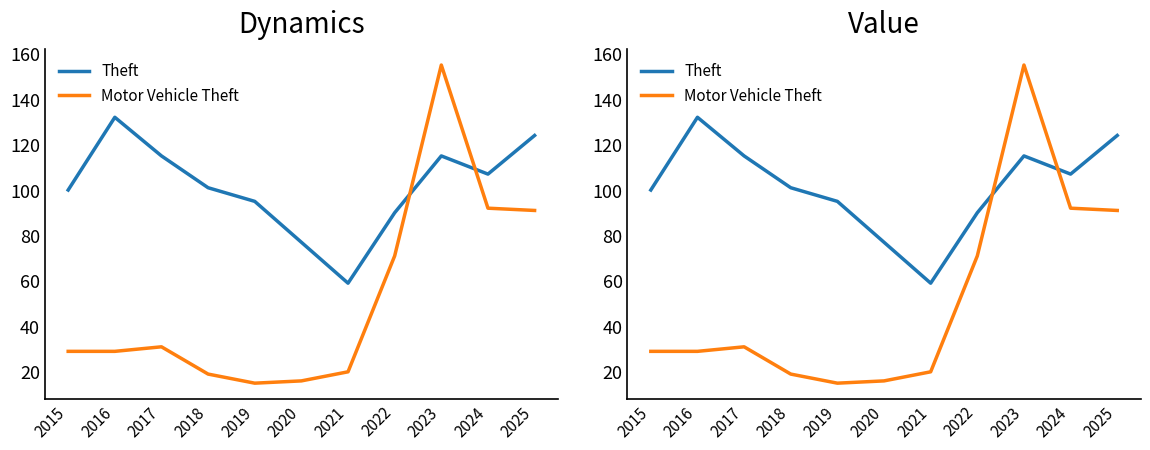

Where does the Theft series first go above 101?

2016